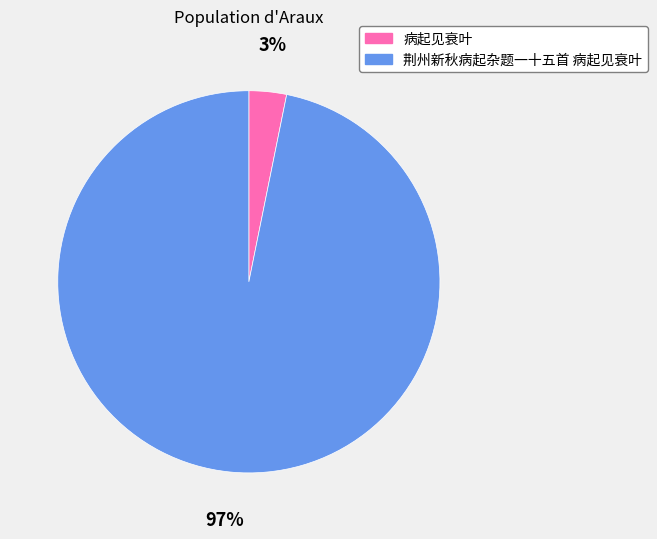

Between 病起见衰叶 and 荆州新秋病起杂题一十五首 病起见衰叶, which is larger?

荆州新秋病起杂题一十五首 病起见衰叶